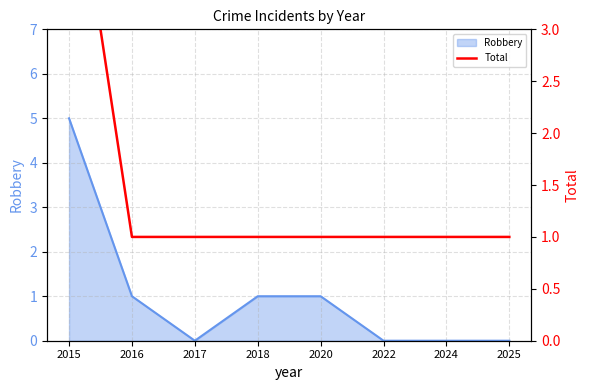

The value of Robbery at 2022 is -2. True or false?

False